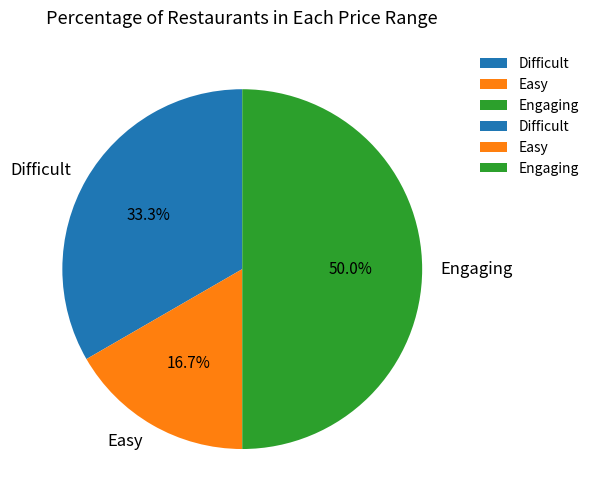

Is Difficult the majority of the pie?

No